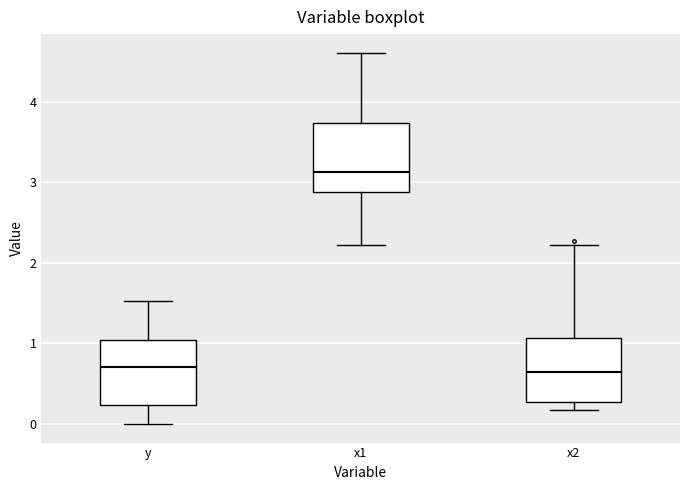

Which box's median line is the highest?

x1